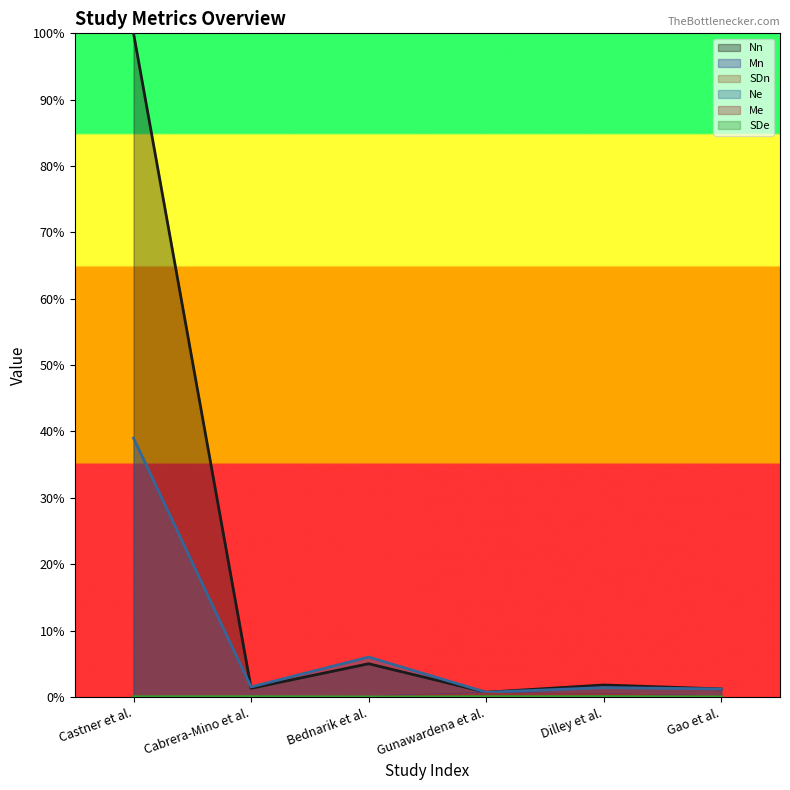

How many intersections are there between SDe and SDn?

1